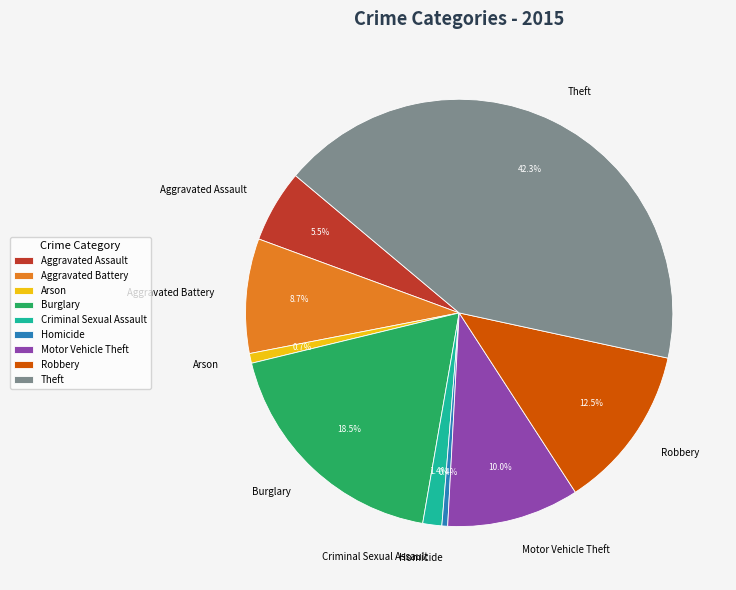

Which category has the biggest portion of the pie?

Theft